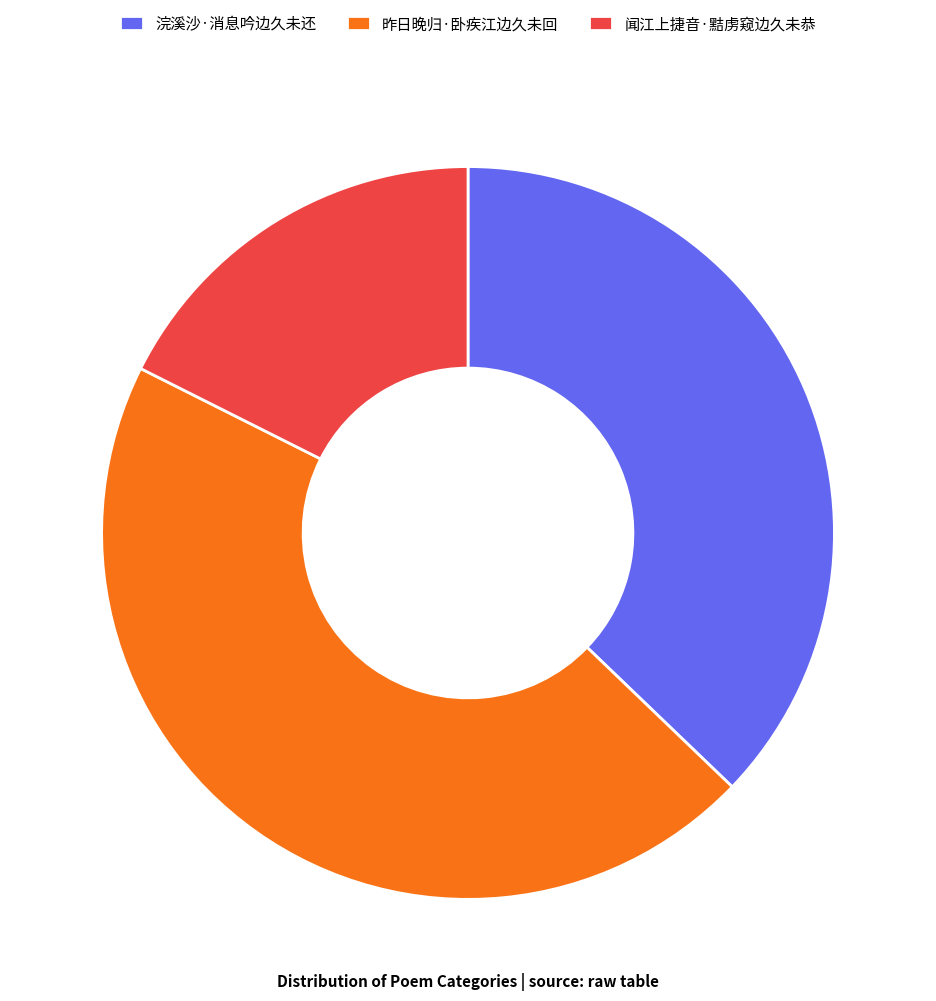

Is it true that 闻江上捷音·黠虏窥边久未恭 is 18% of the pie?

True